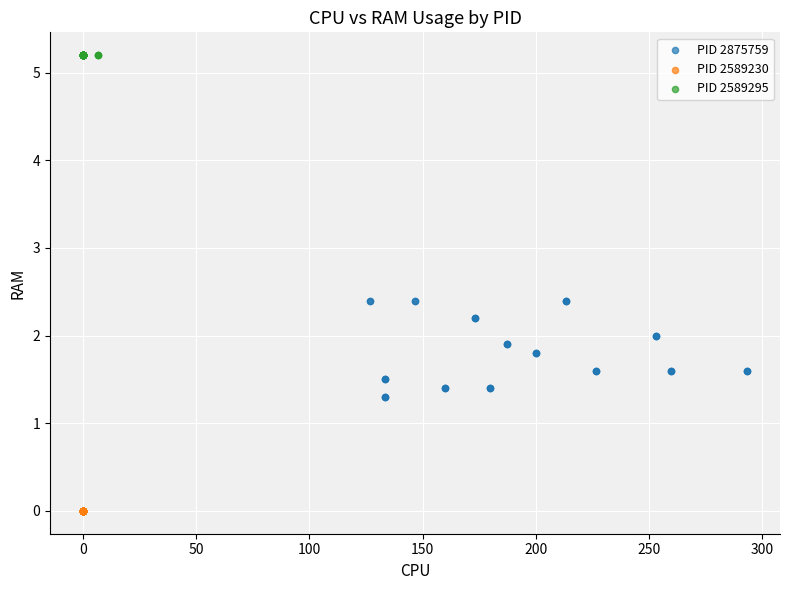

Which series reaches the maximum Y coordinate?

PID 2589295